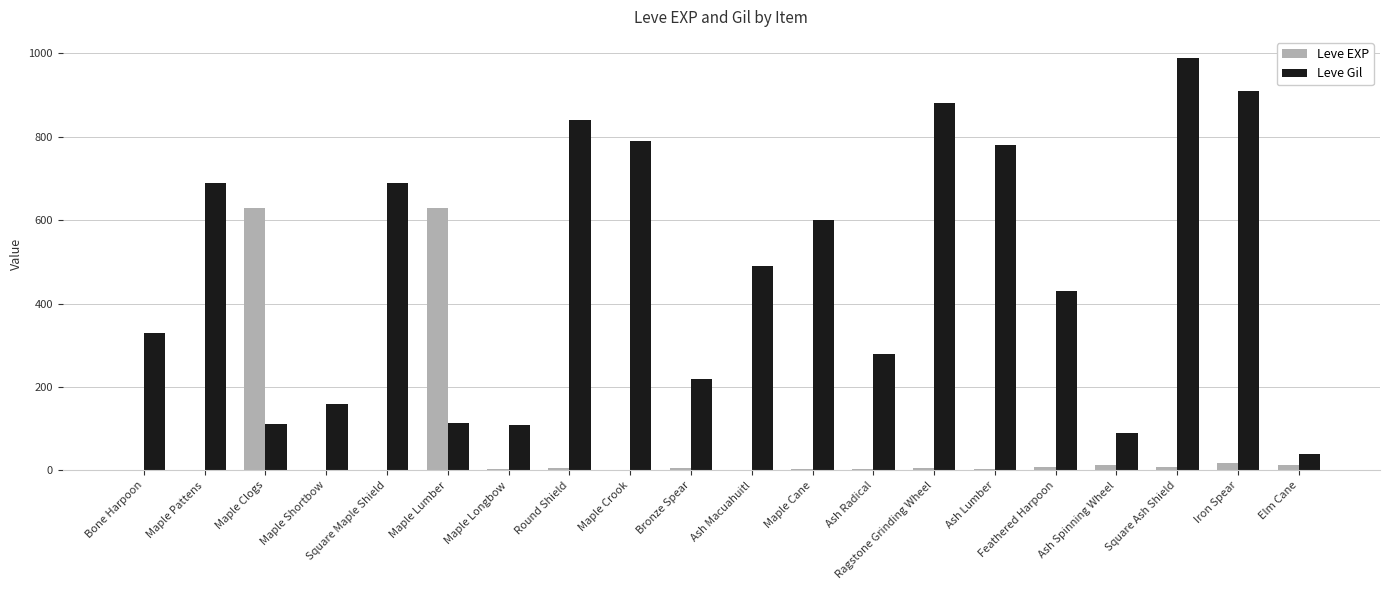

Is it true that Leve Gil equals 110 at Maple Longbow?

True